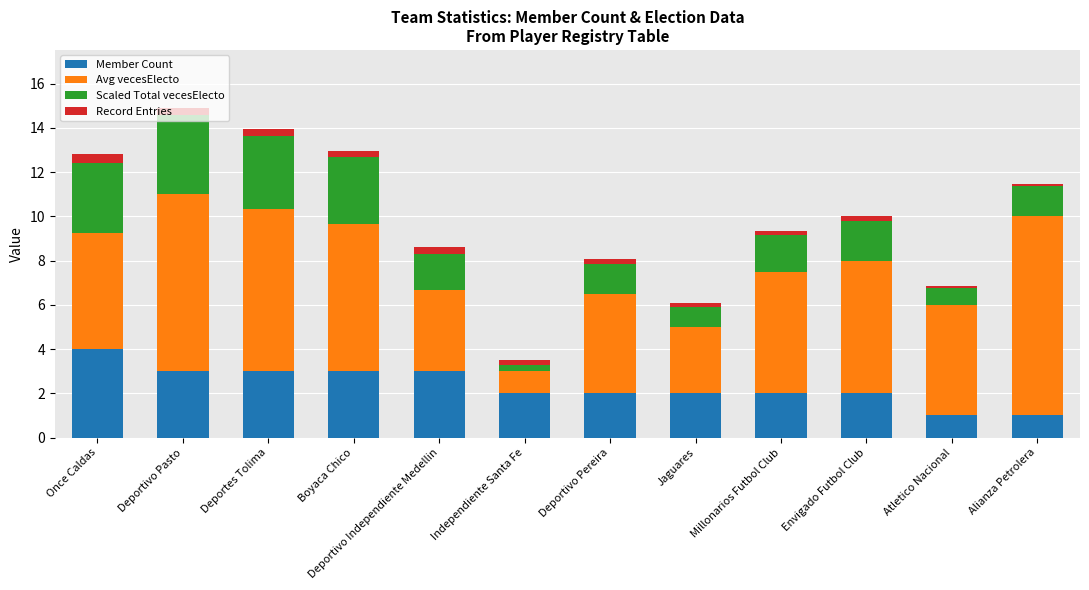

At which label does Member Count reach its peak?

Once Caldas